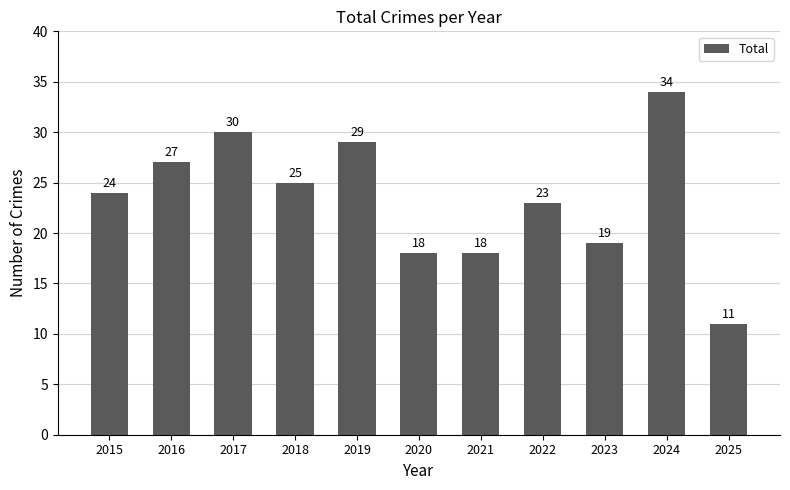

What is the approximate value at 2023, to the nearest 10?

20